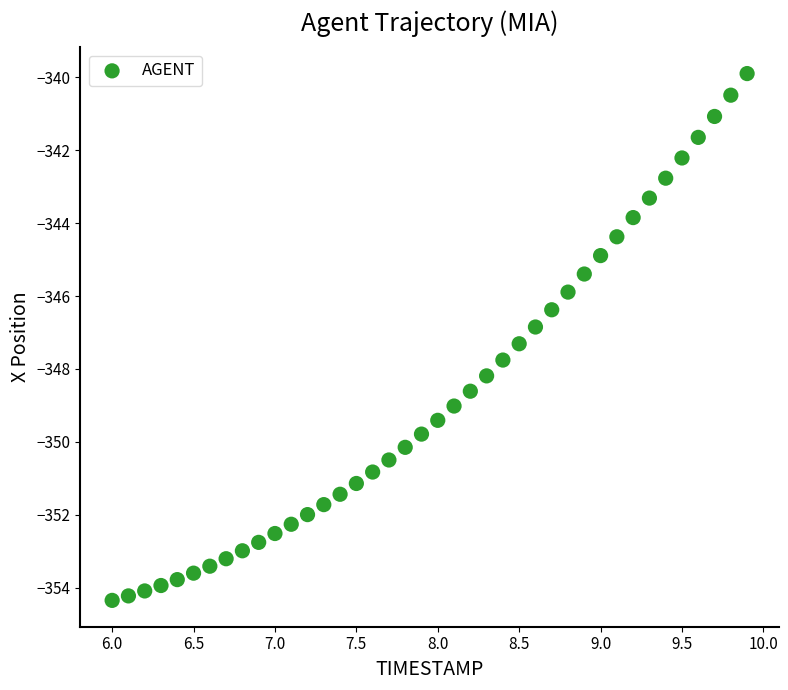

What is the range of Y values (max minus min)?

14.5